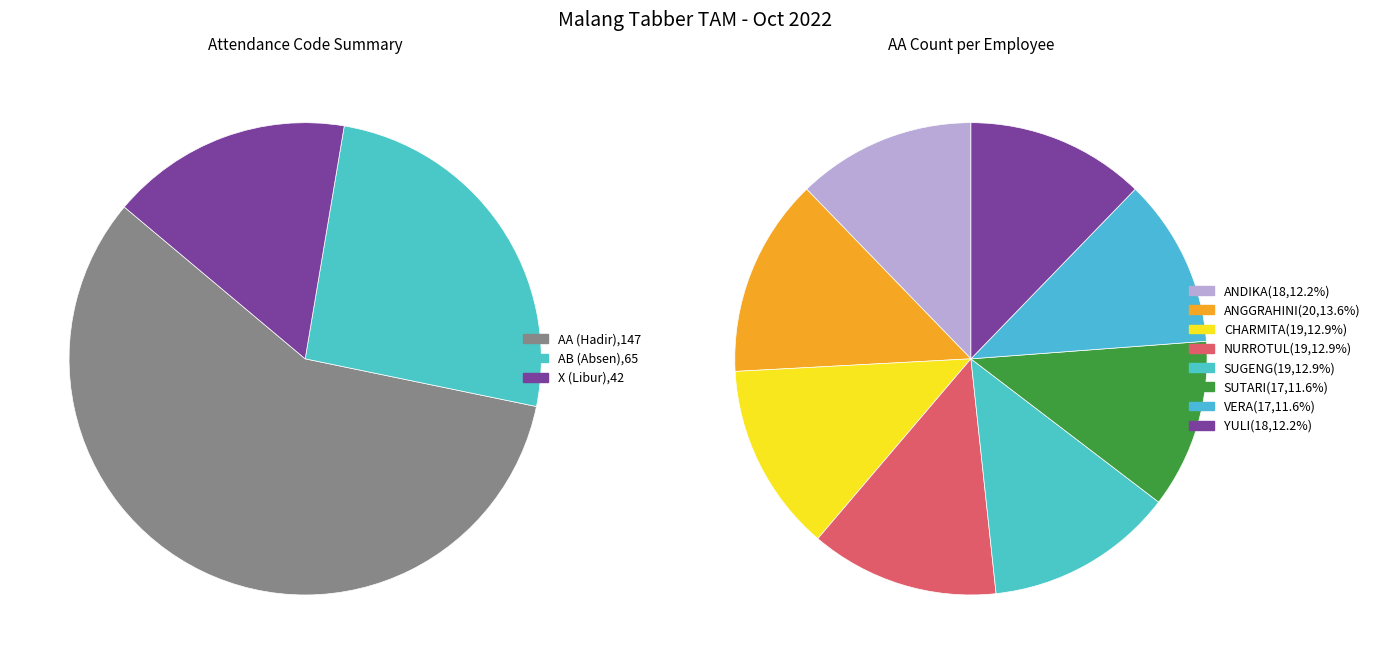

Which category has the biggest portion of the pie?

ANGGRAHINI RAHAYU PAMUJI